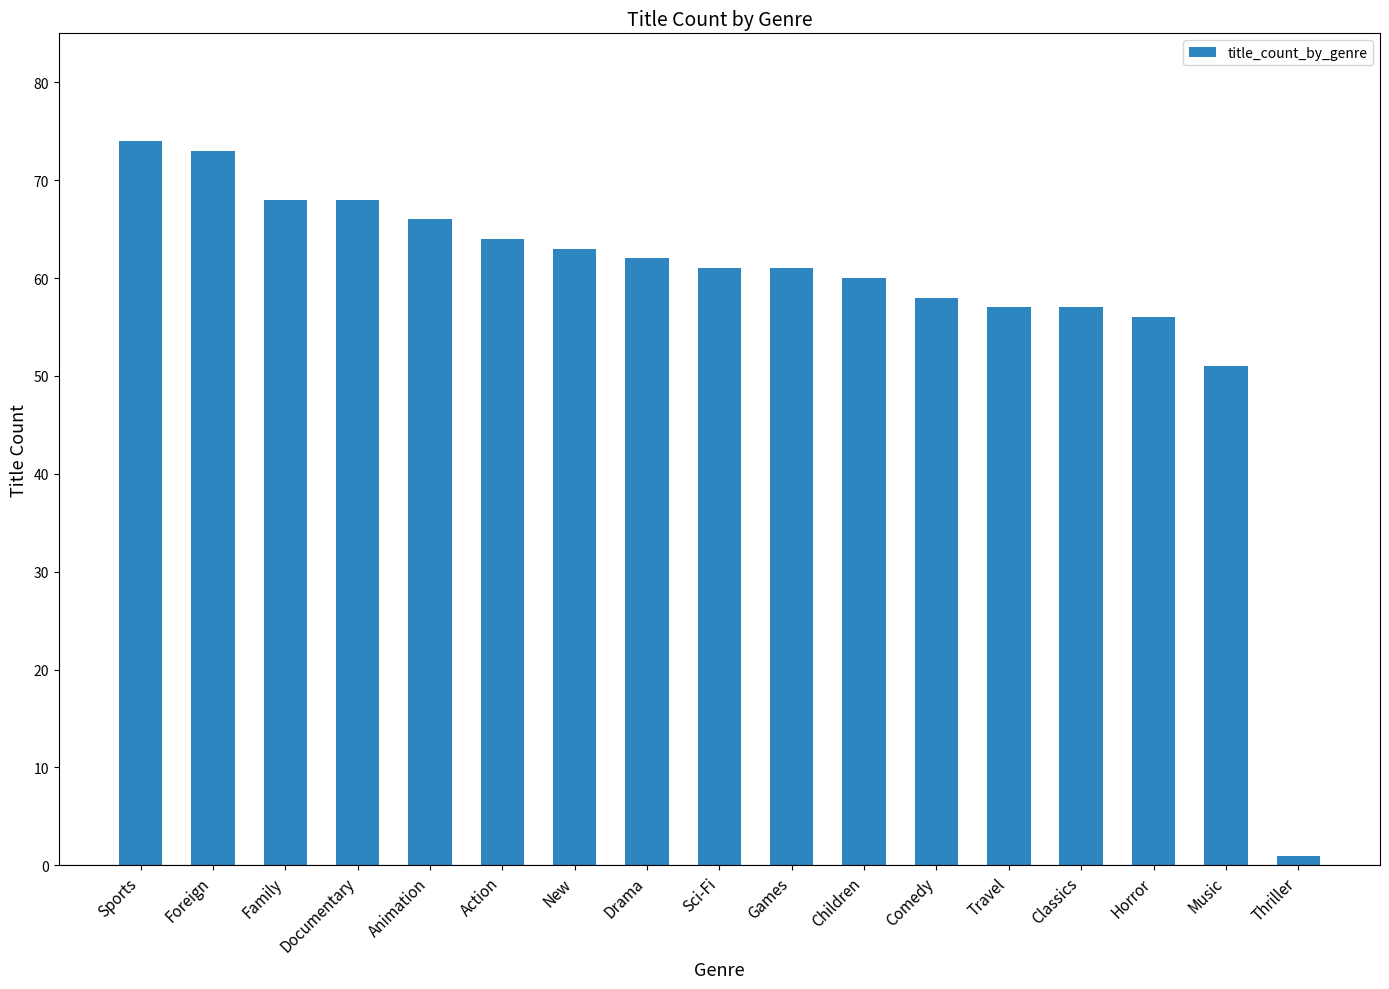

Is it true that the value at Children is 60?

True